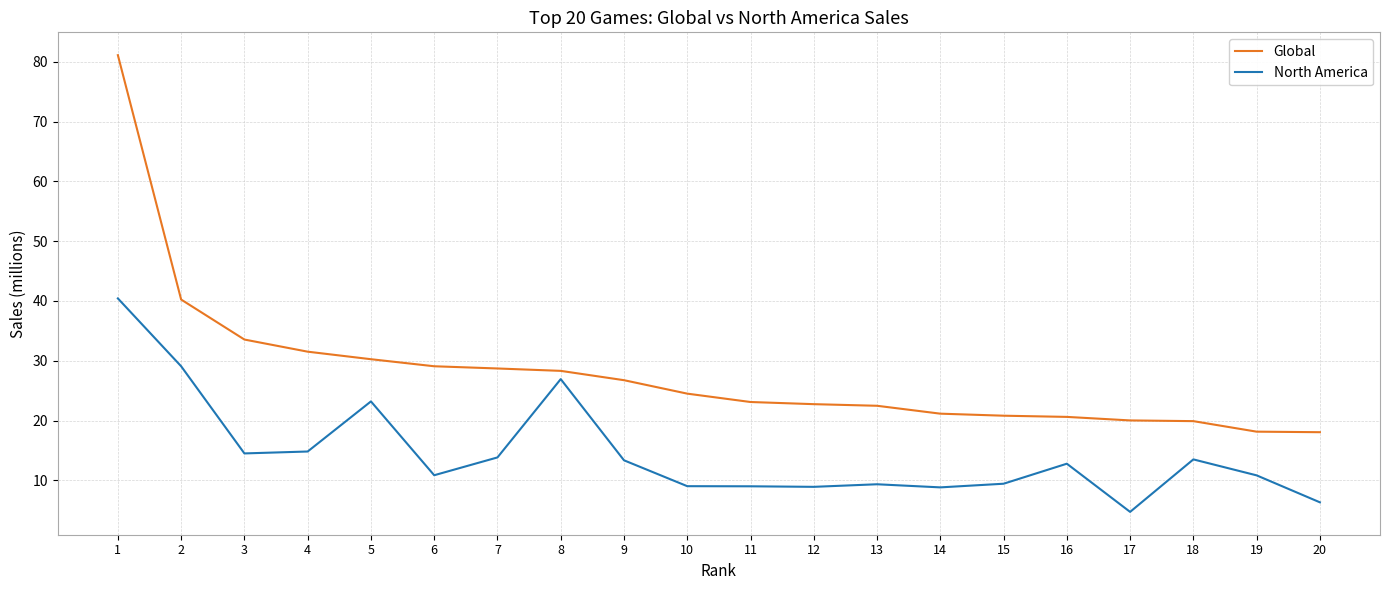

Between 7 and 8, which series saw the biggest shift?

North America